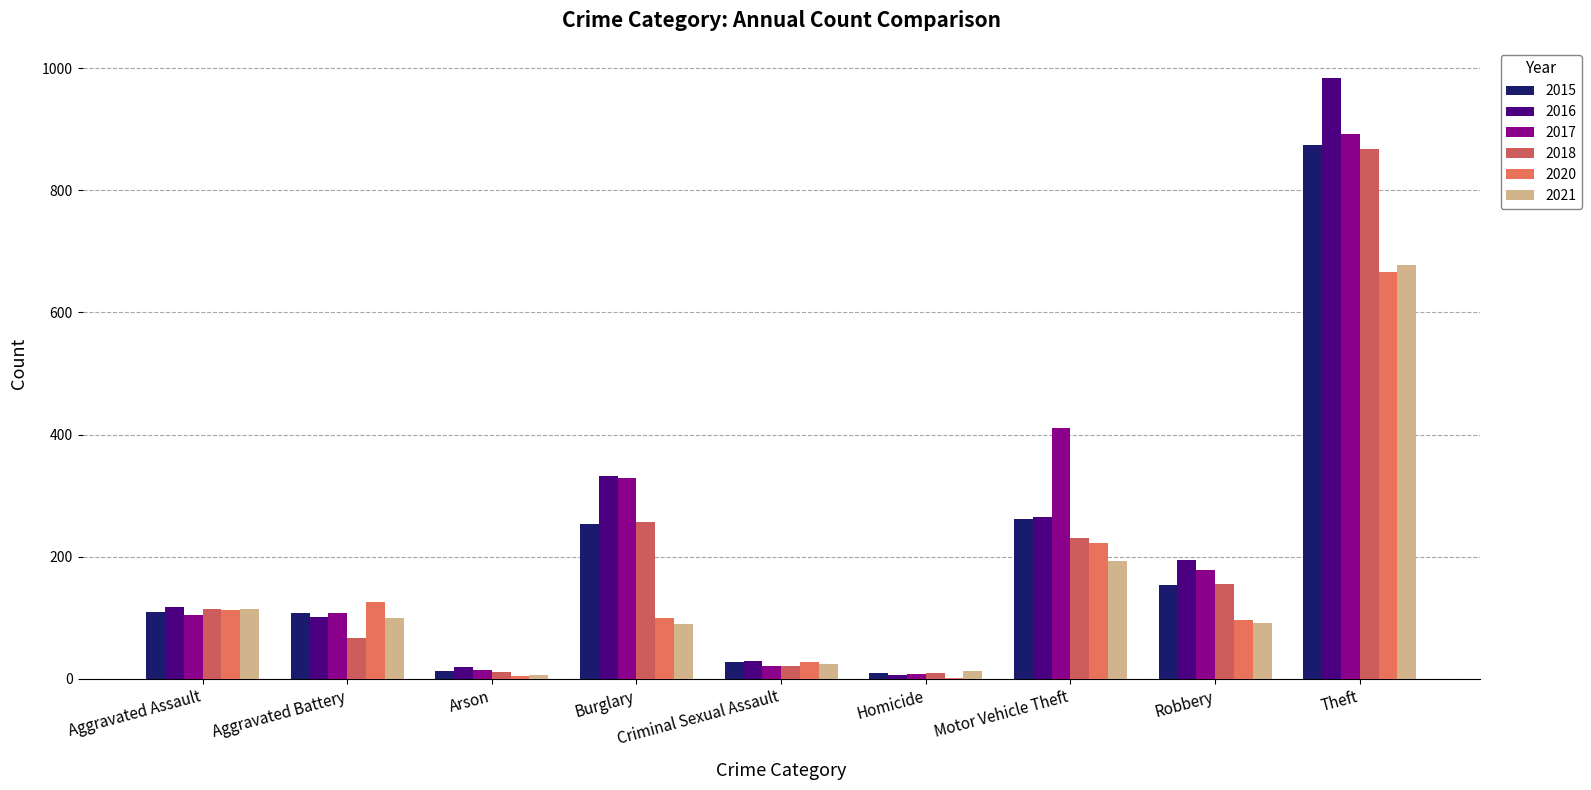

Does the chart contain stacked bars?

No